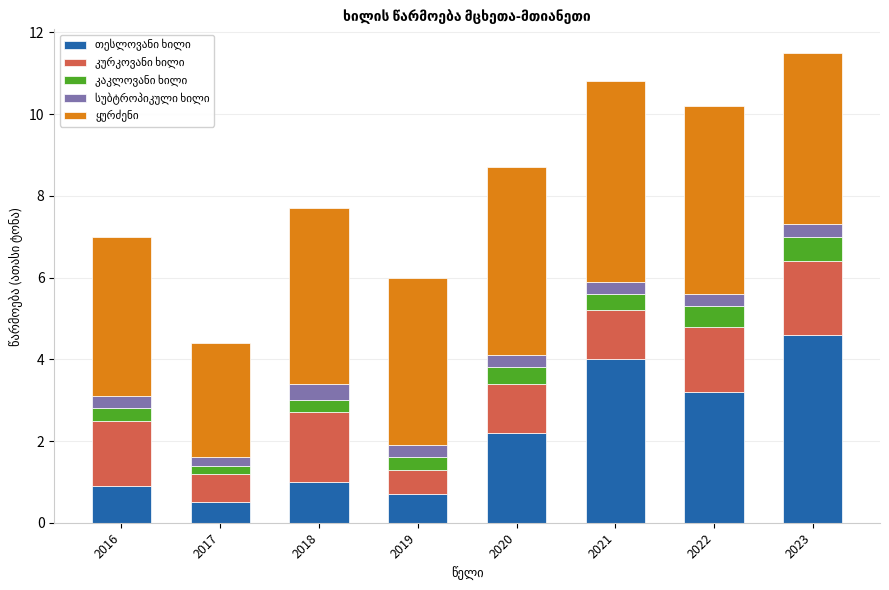

What is the total value across all series at 2016?

7.0